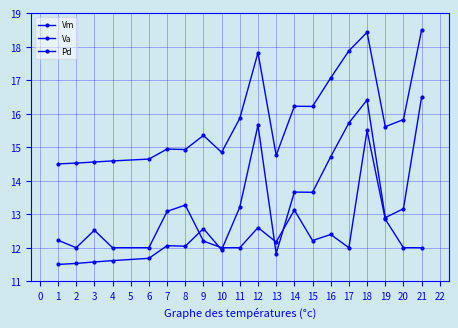

At 9, list the series in order from largest to smallest.

Vm, Va, Pd